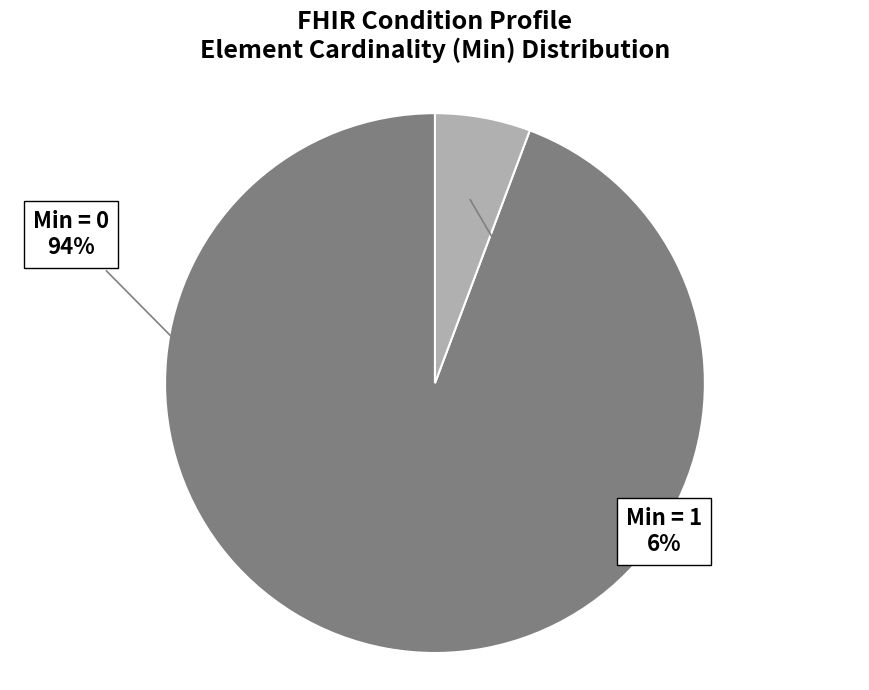

To the nearest percent, what is the average slice percentage?

50%